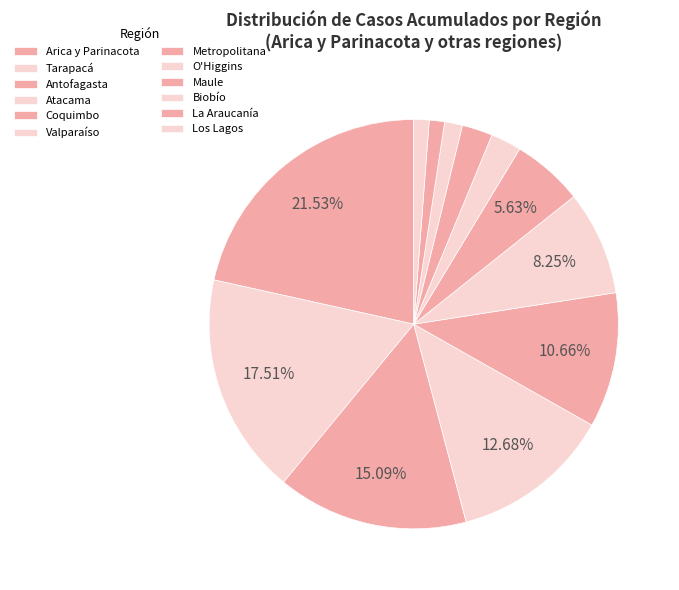

To the nearest percent, what is the difference between the largest and smallest slice percentages?

20%